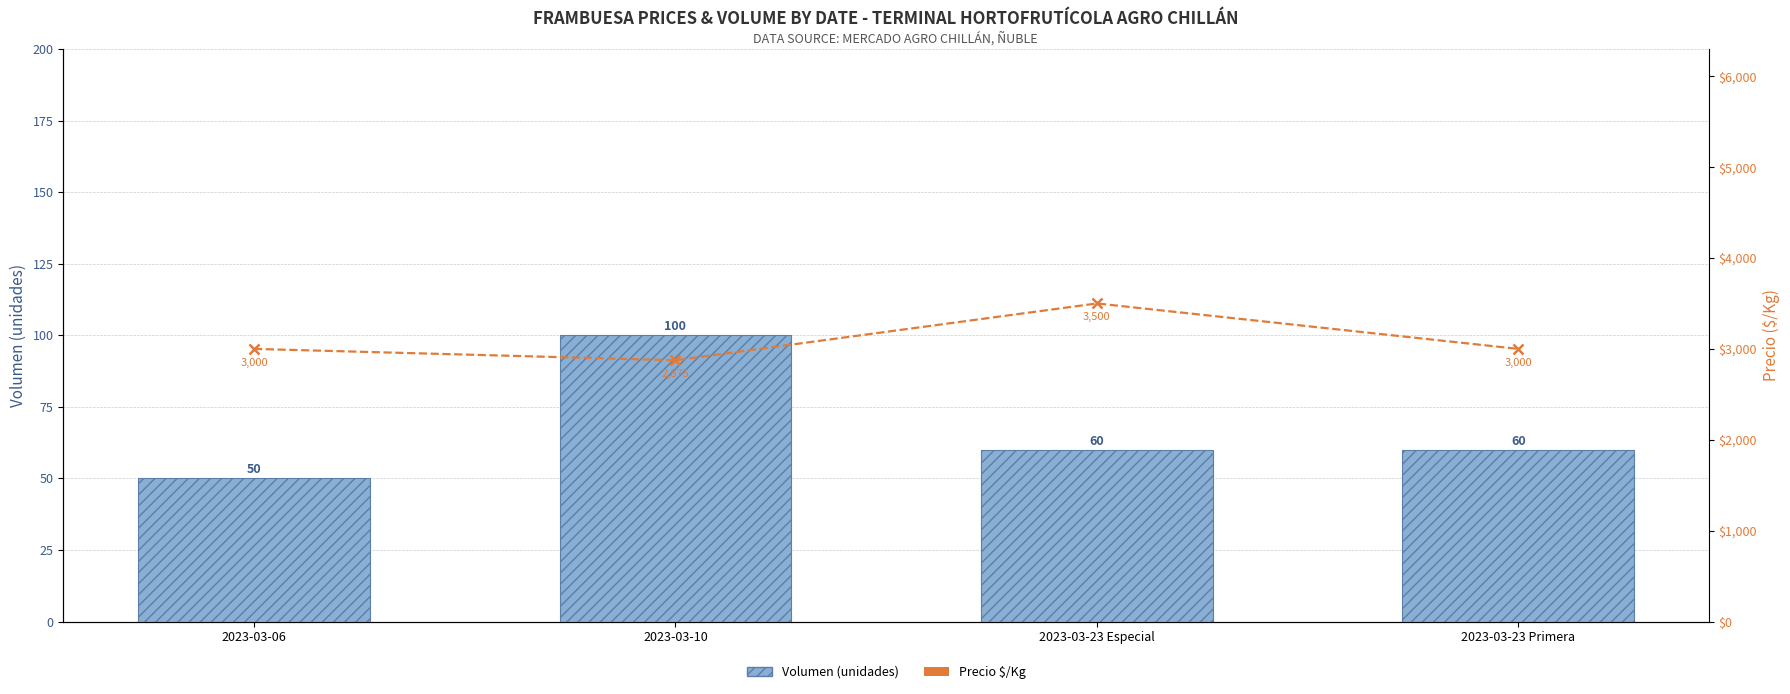

The Precio $/Kg series shows 2875 at 2023-03-10. True or false?

True